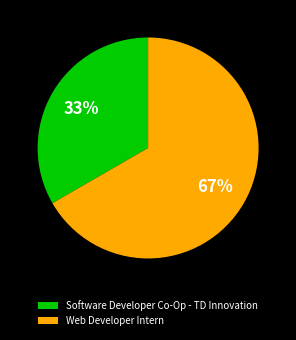

What is the ratio of the value at Web Developer Intern to the value at Software Developer Co-Op - TD Innovation?

2.0